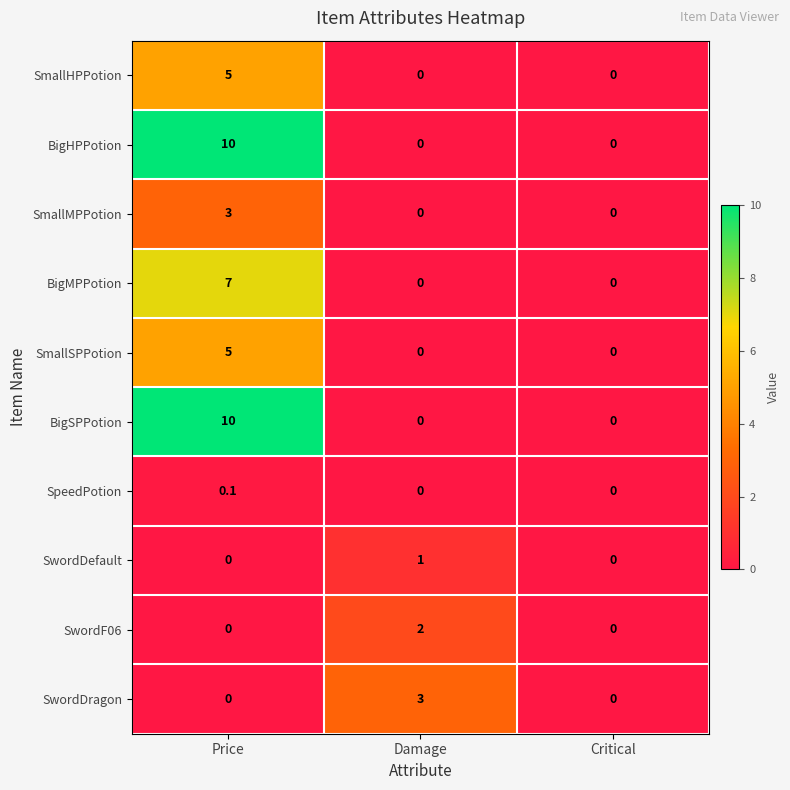

Reading left to right, list all the values displayed in this chart.

SmallHPPotion: Price=5.0	Damage=0.0	Critical=0.0
BigHPPotion: Price=10.0	Damage=0.0	Critical=0.0
SmallMPPotion: Price=3.0	Damage=0.0	Critical=0.0
BigMPPotion: Price=7.0	Damage=0.0	Critical=0.0
SmallSPPotion: Price=5.0	Damage=0.0	Critical=0.0
BigSPPotion: Price=10.0	Damage=0.0	Critical=0.0
SpeedPotion: Price=0.1	Damage=0.0	Critical=0.0
SwordDefault: Price=0.0	Damage=1.0	Critical=0.0
SwordF06: Price=0.0	Damage=2.0	Critical=0.0
SwordDragon: Price=0.0	Damage=3.0	Critical=0.0